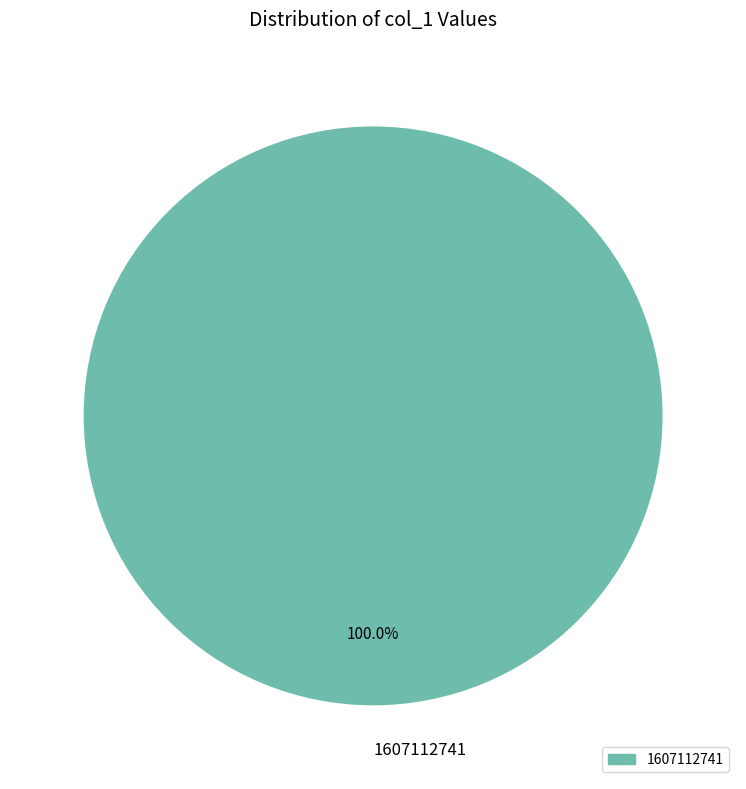

Rank the categories by value from highest to lowest.

1607112741